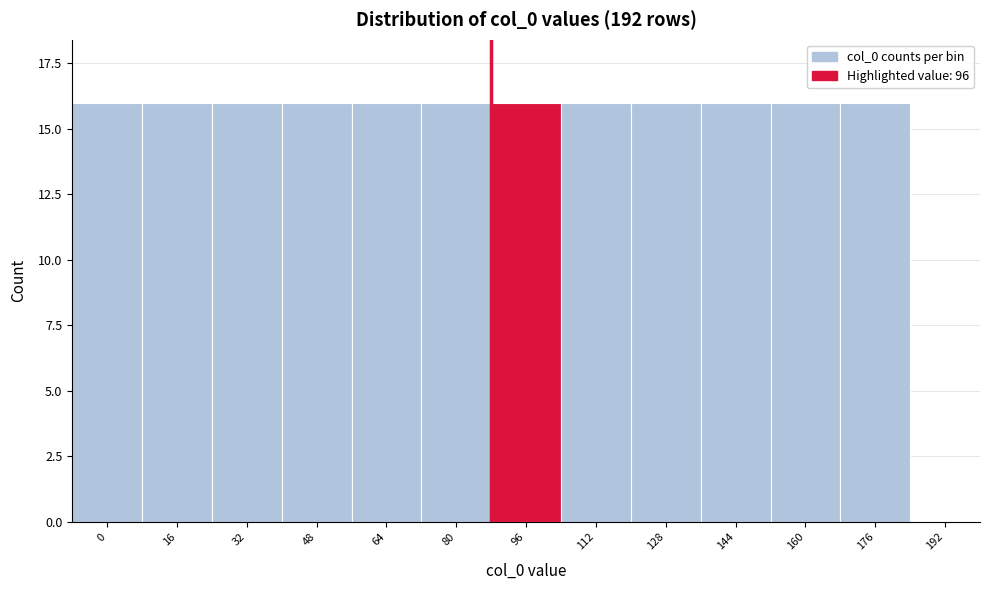

Reading left to right, transcribe all the data shown in this chart.

0=16	16=16	32=16	48=16	64=16	80=16	96=16	112=16	128=16	144=16	160=16	176=16	192=0